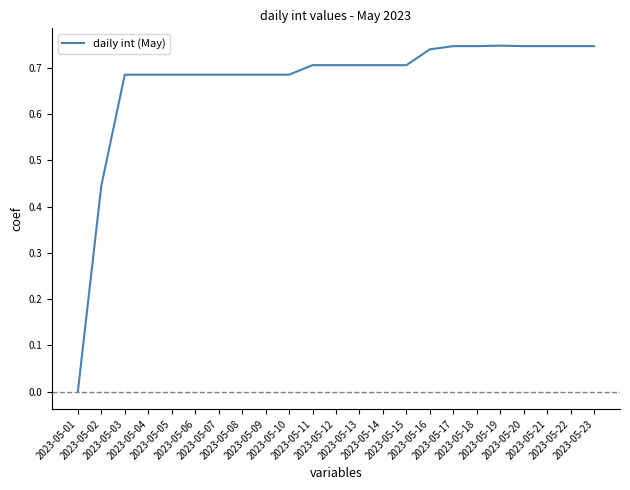

What is the difference between the second highest and second lowest values?

0.3